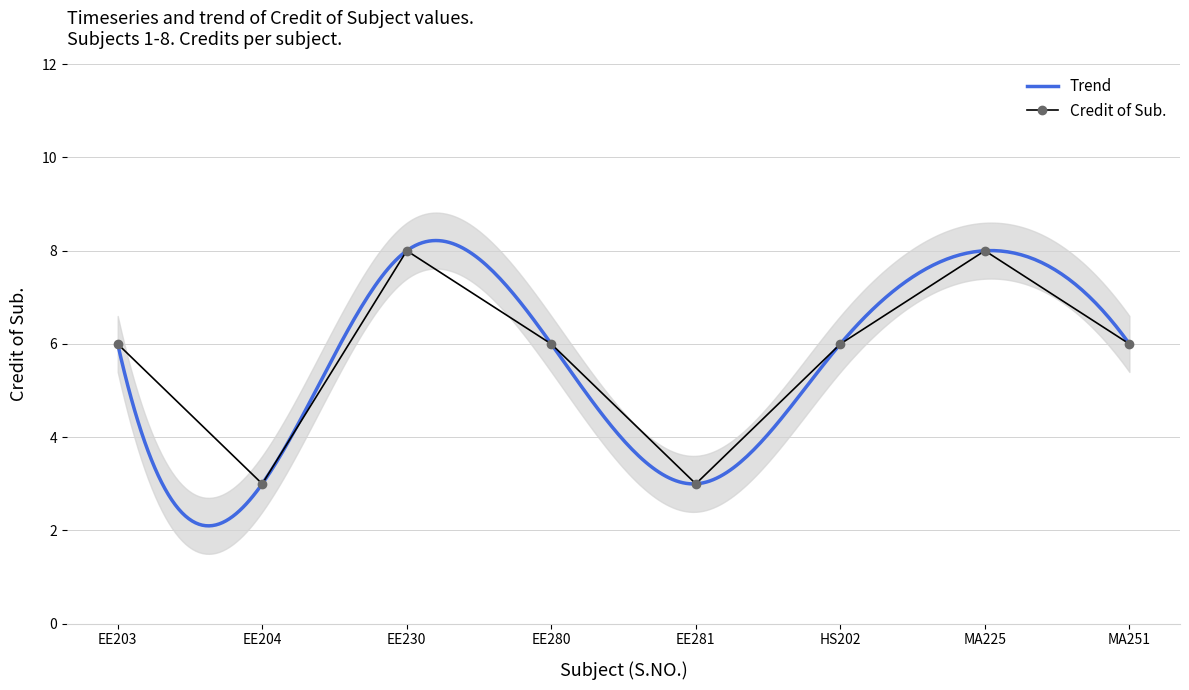

True or false: the data has more than 1 interior local peaks.

True